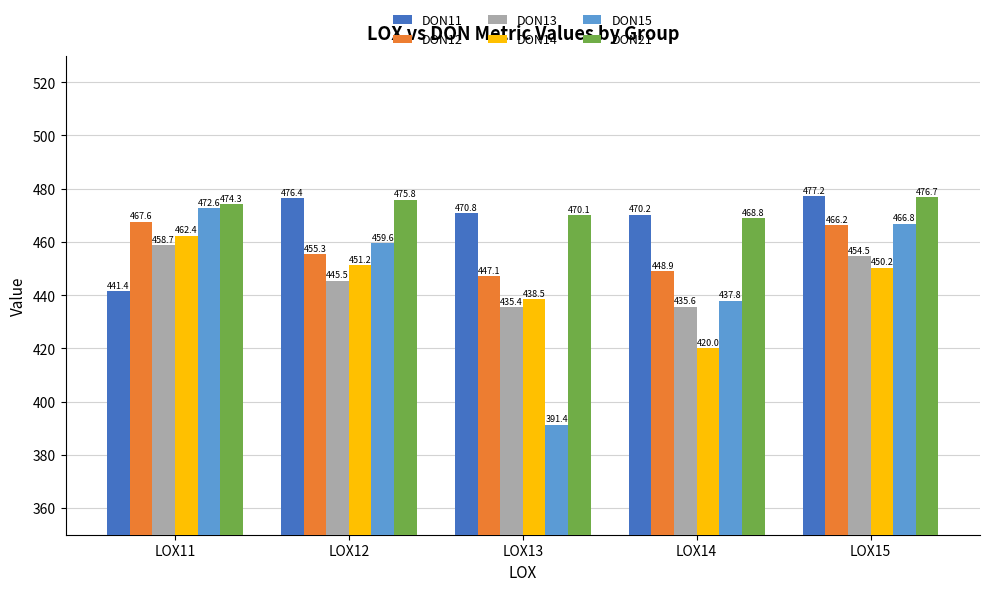

How many data points in DON13 are less than 445?

2